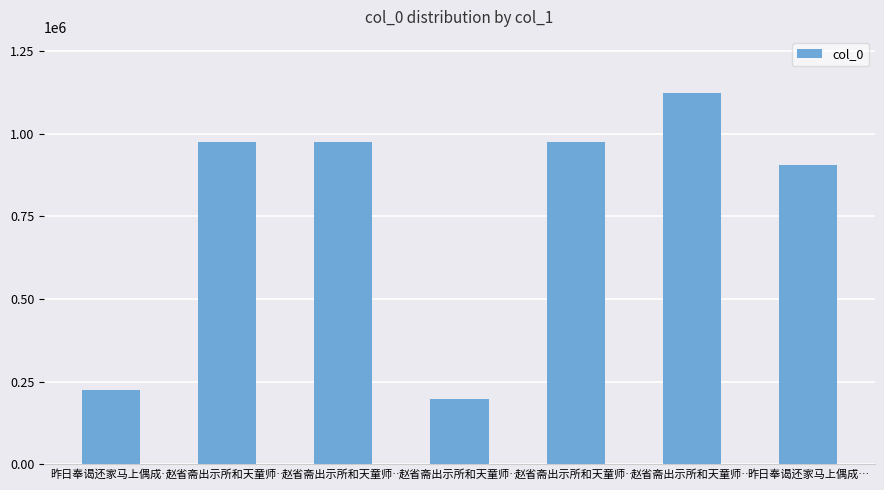

What is the change in value from 赵省斋出示所和天童师… to 赵省斋出示所和天童师…?

+927994